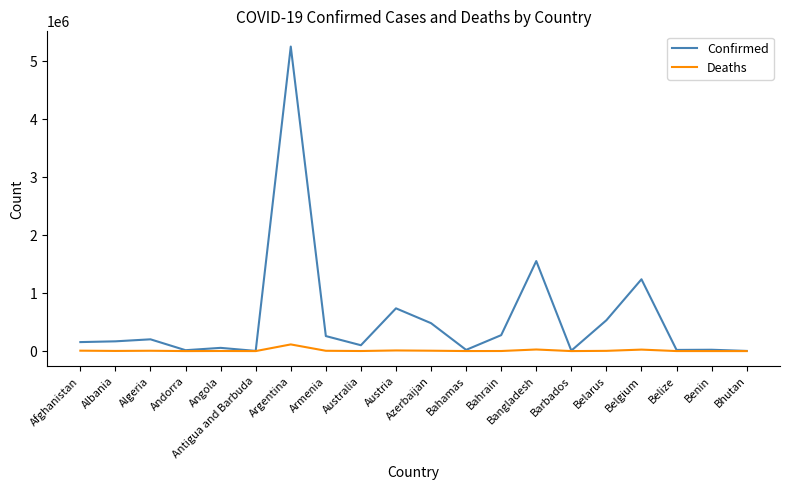

At which category does the chart reach its peak across all series?

Argentina